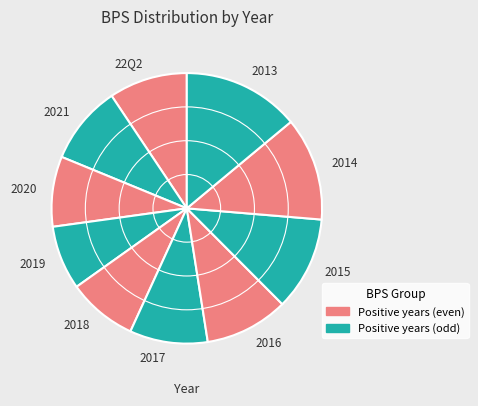

Does 2021 represent more than half of the total?

No